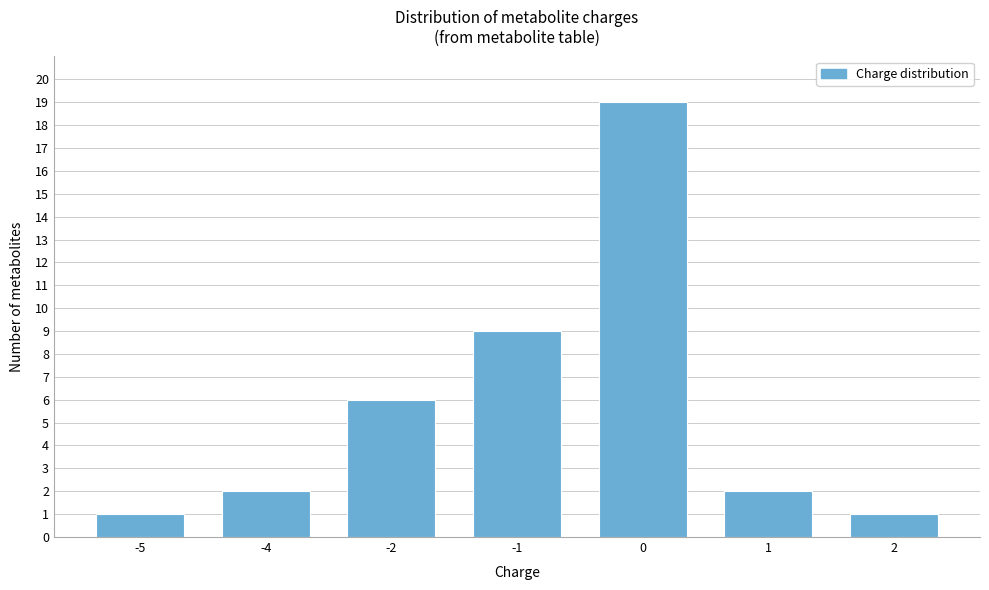

Reading left to right, transcribe all the data shown in this chart.

1	2	6	9	19	2	1